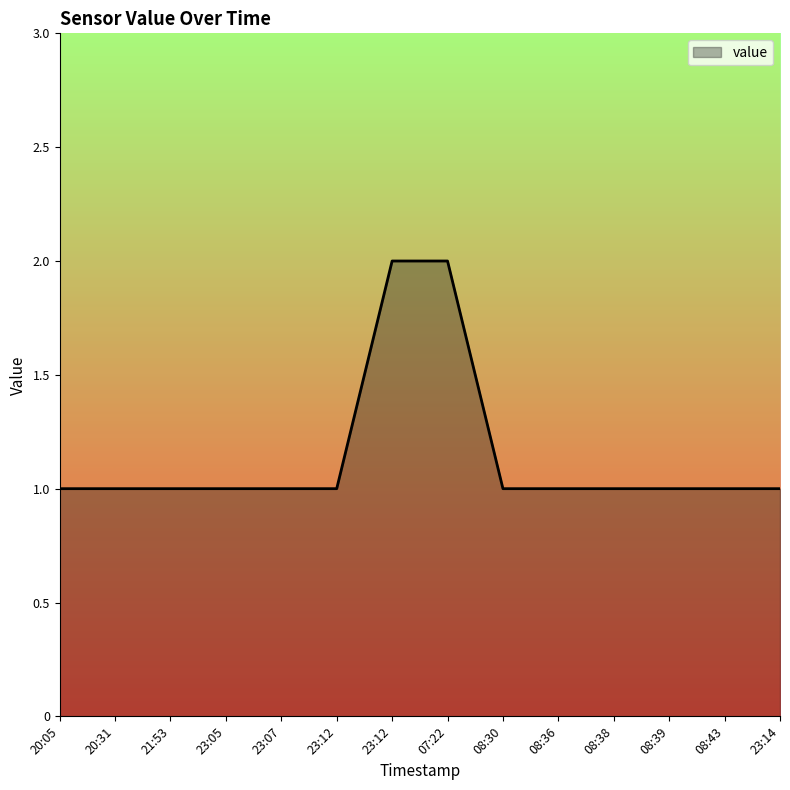

What is the maximum value shown in the chart?

2